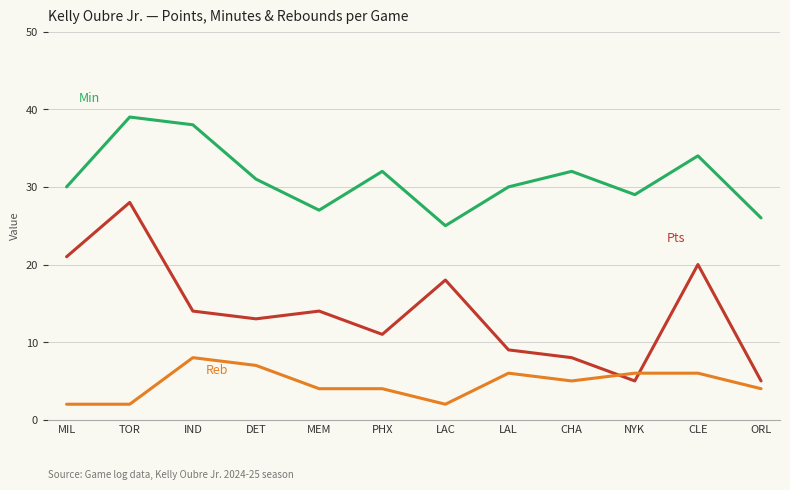

What position from the right is ORL?

1